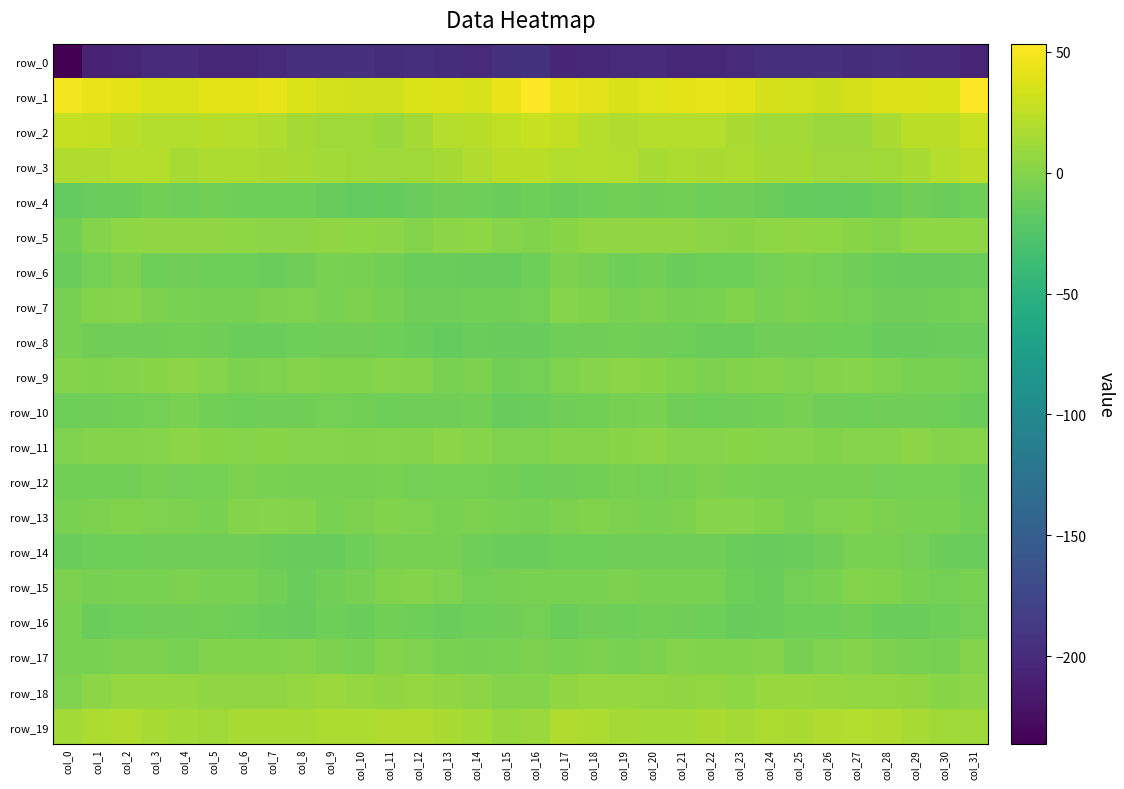

Which series changed the most between col_7 and col_23?

row_15